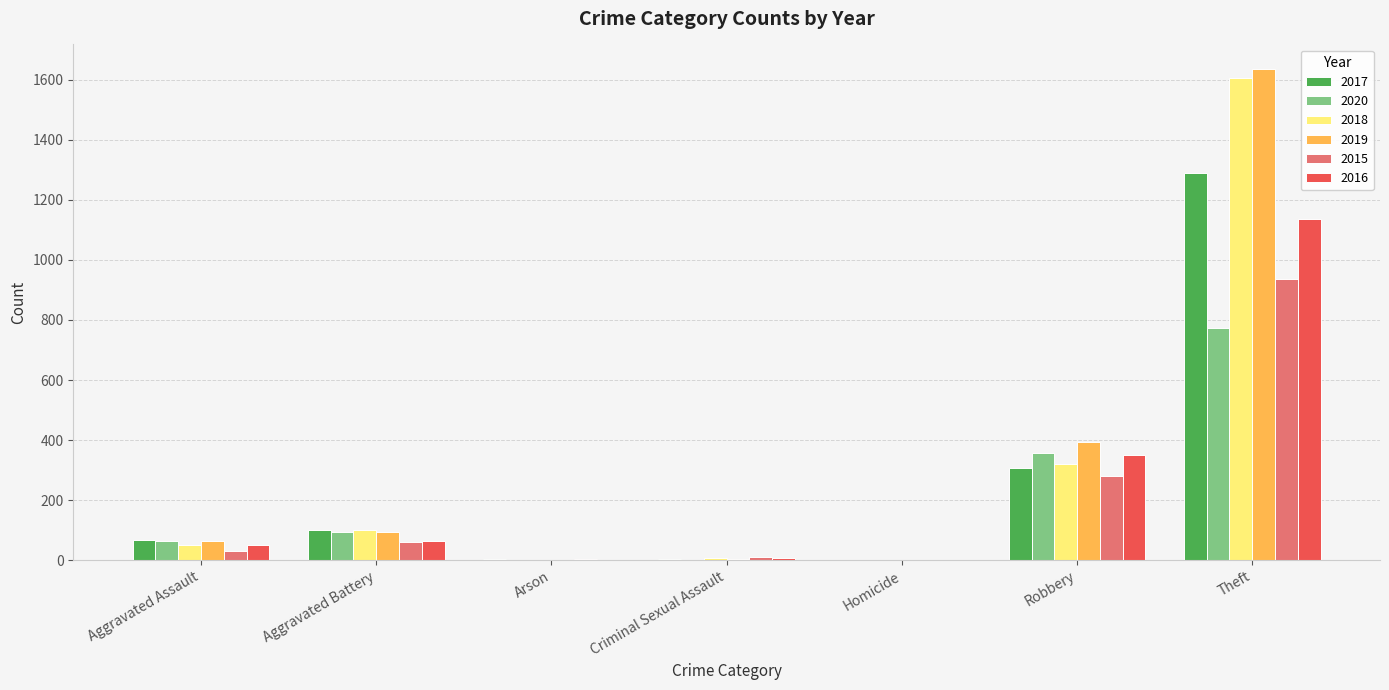

True or false: 2018 has a value of 1 at Homicide.

True